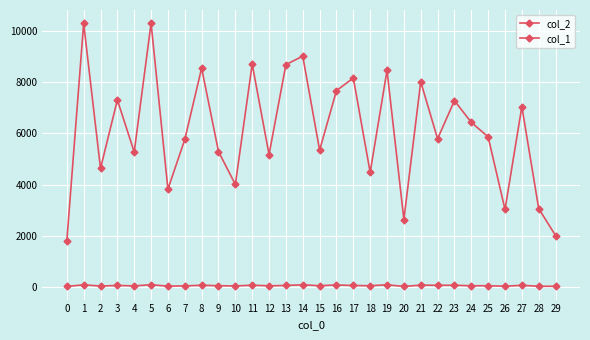

How many lines are shown in the chart?

2